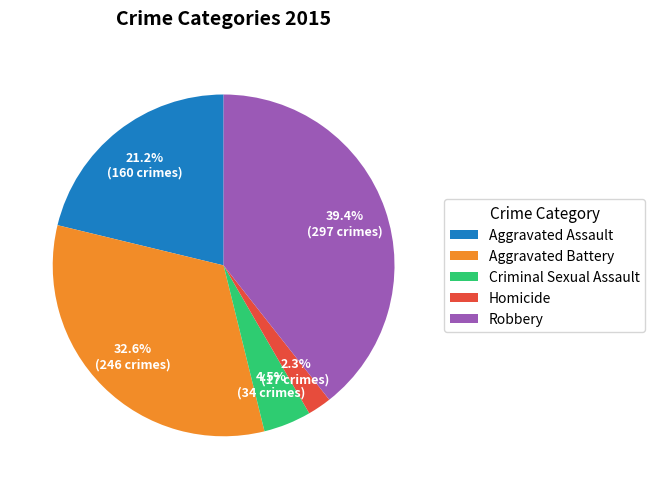

Does any single category account for the majority?

No